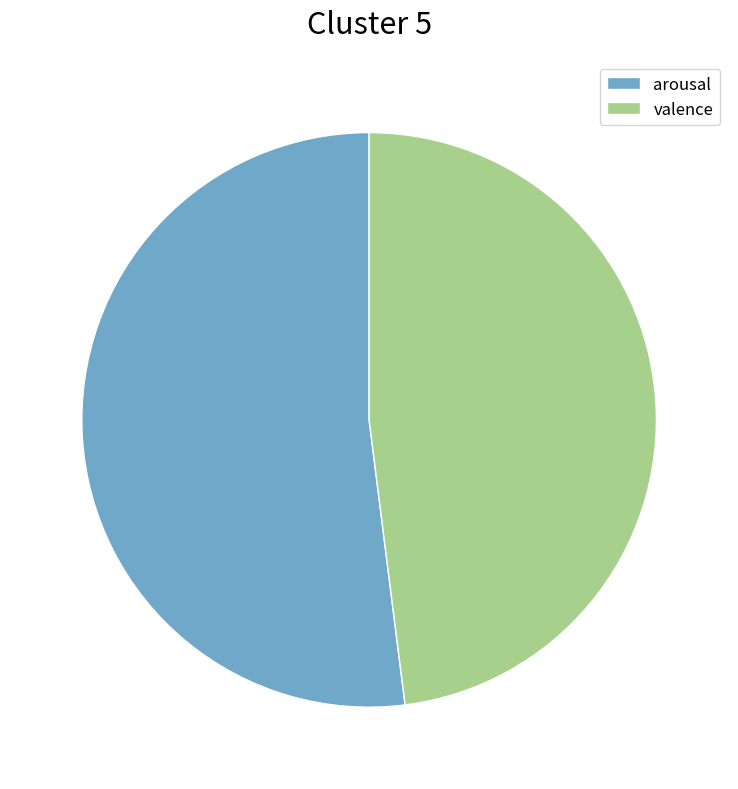

Does valence represent more than half of the total?

No